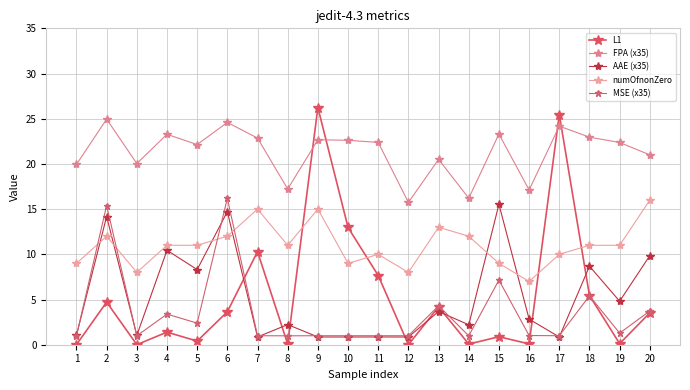

Does the chart have visible grid lines?

Yes